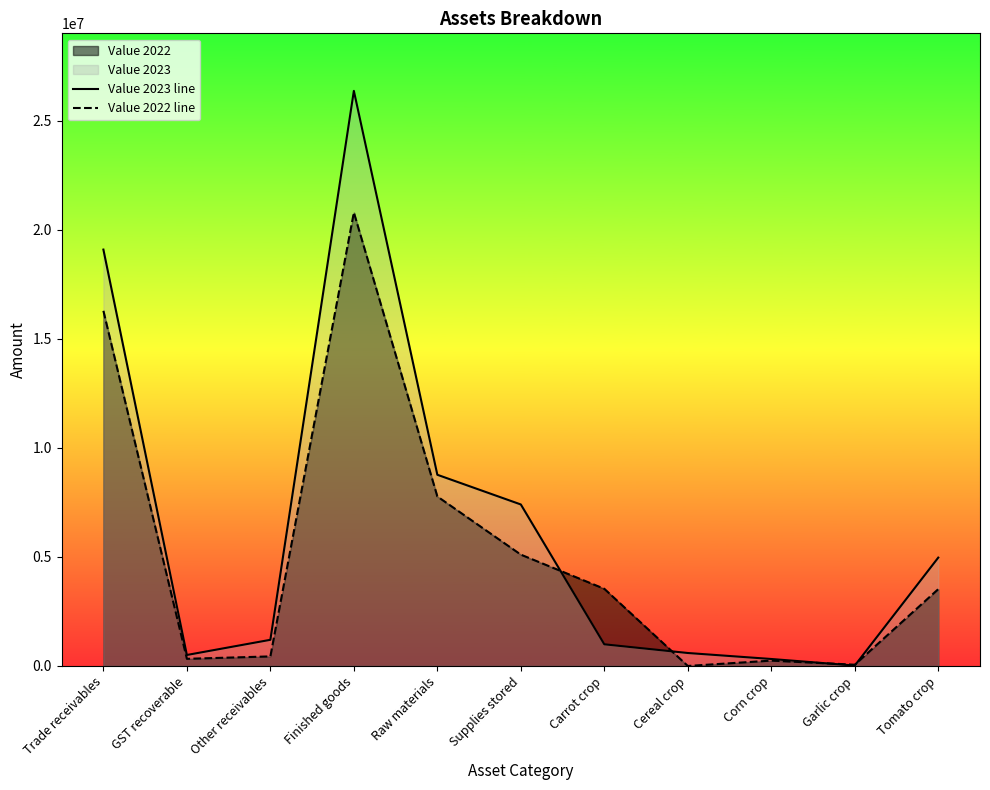

The Value 2023 line series shows 1199292 at Other receivables. True or false?

True